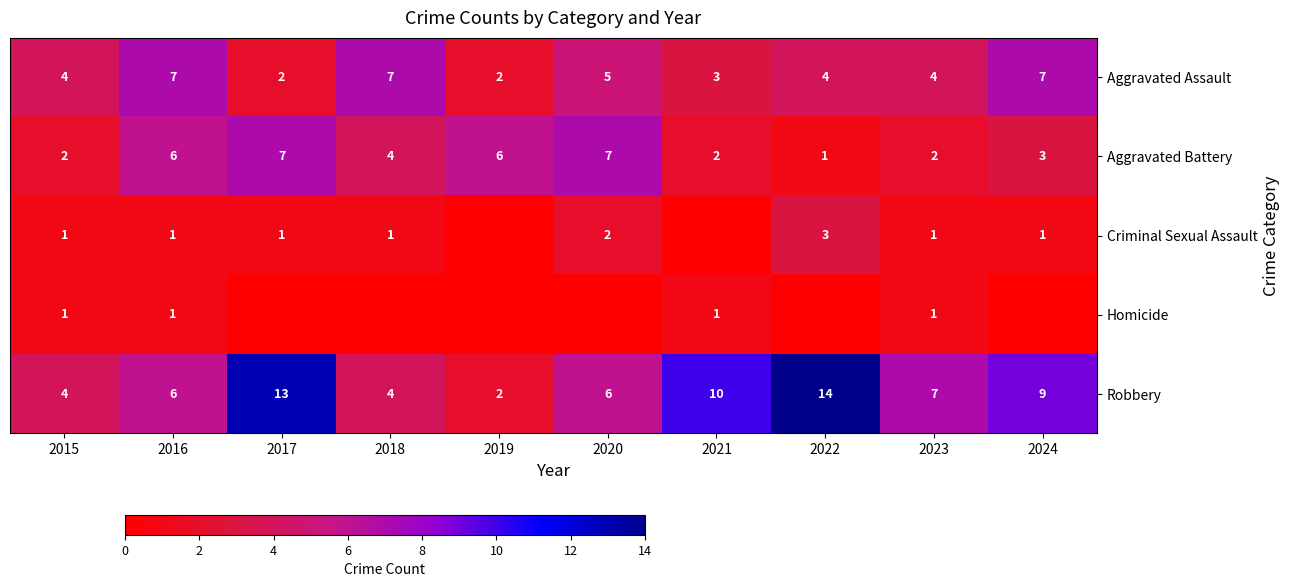

True or false: Criminal Sexual Assault has a value of 2 at 2015.

False